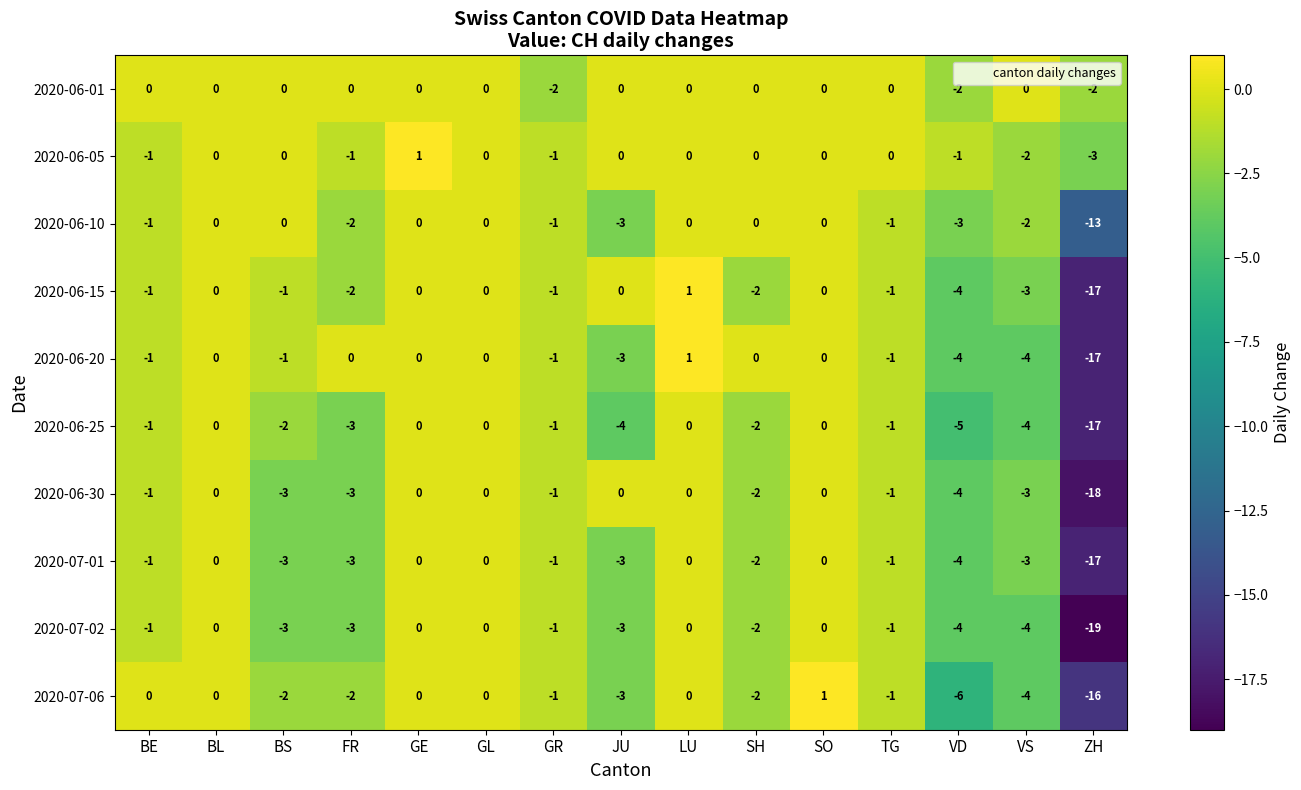

Where does the 2020-06-25 series first go above -1?

BL